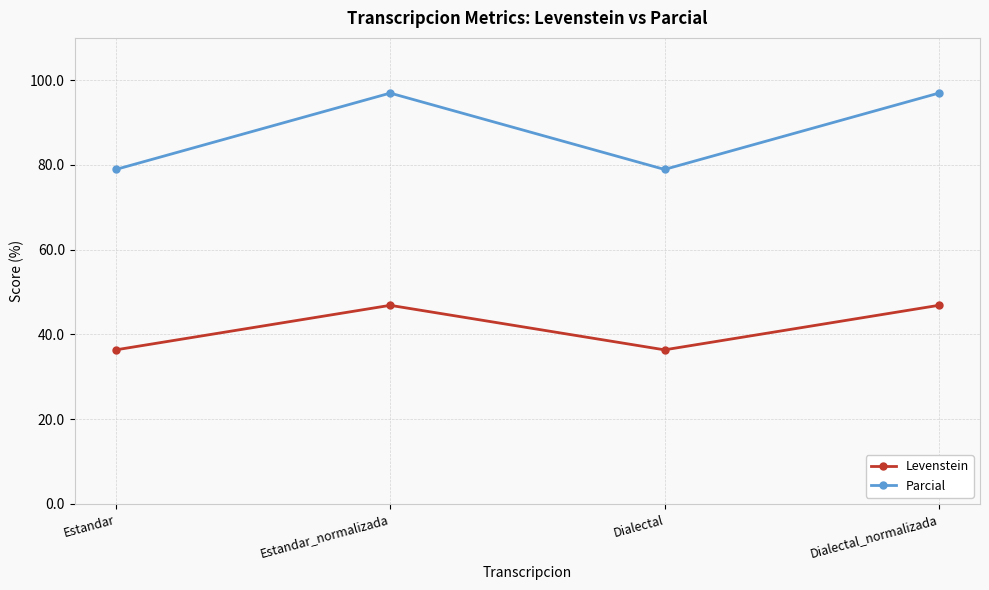

Rank the series at Dialectal from highest to lowest value.

Parcial, Levenstein